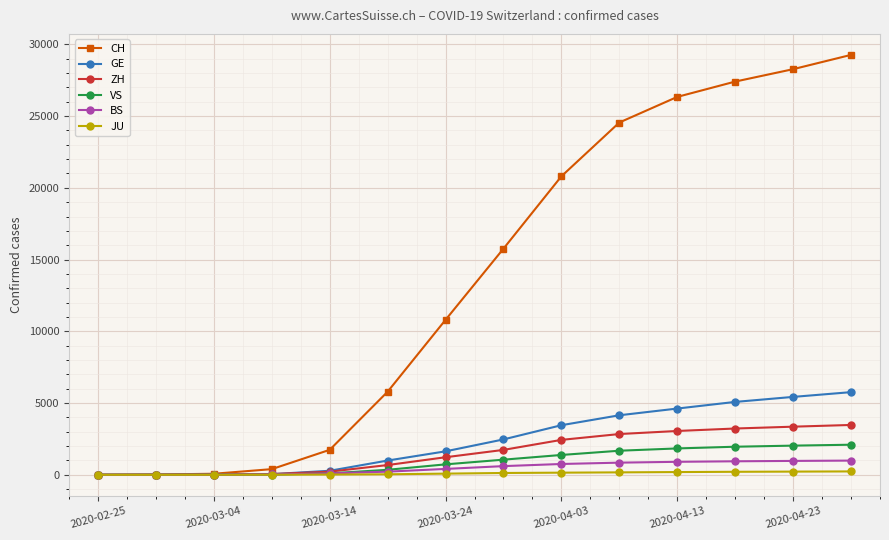

Does the chart have visible grid lines?

Yes